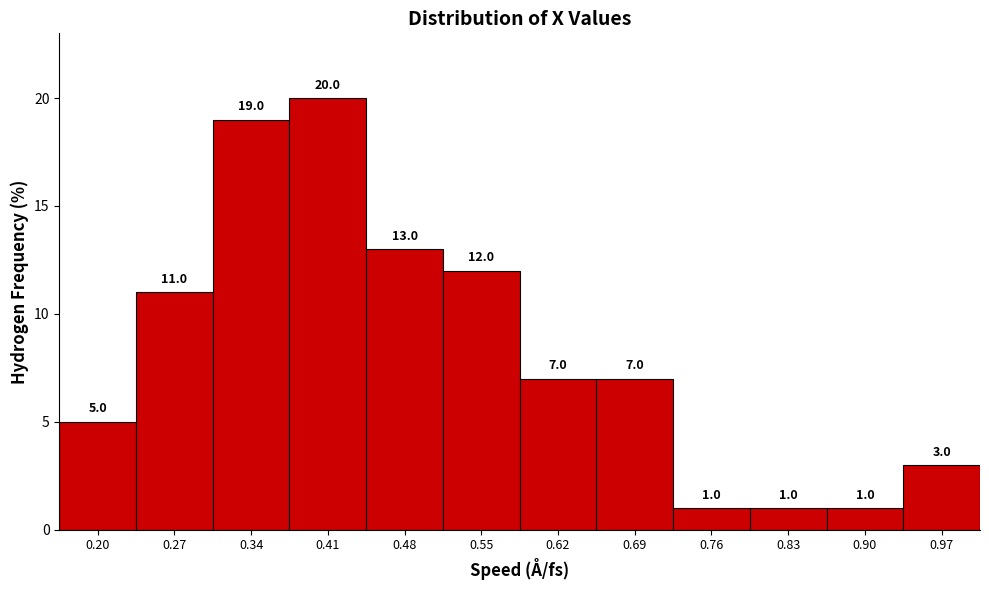

Reading left to right, list every bar in this chart as the range it spans on the x-axis followed by its height. The bar edges are not printed on the chart, so give them approximately, as read against the axis.

0.17 to 0.24: 5.0
0.24 to 0.31: 11.0
0.31 to 0.38: 19.0
0.38 to 0.45: 20.0
0.45 to 0.51: 13.0
0.51 to 0.58: 12.0
0.58 to 0.65: 7.0
0.65 to 0.72: 7.0
0.72 to 0.79: 1.0
0.79 to 0.86: 1.0
0.86 to 0.93: 1.0
0.93 to 1.00: 3.0